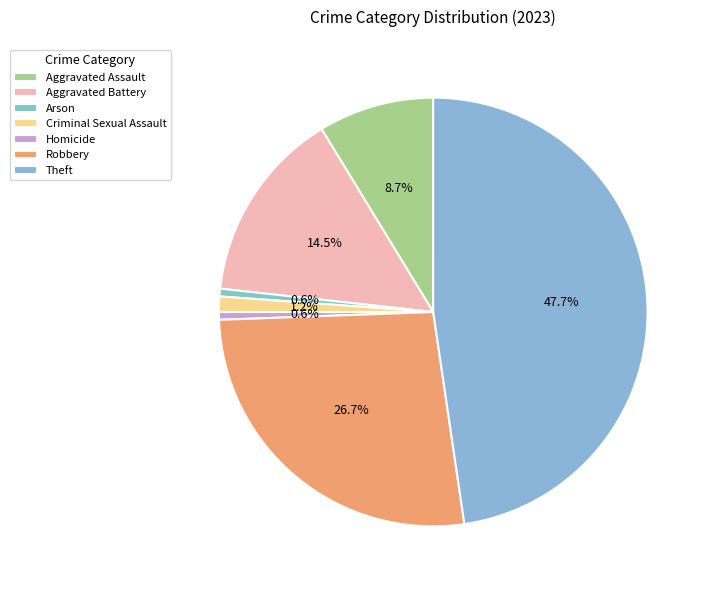

To the nearest percent, what percentage of the pie is Criminal Sexual Assault?

1%